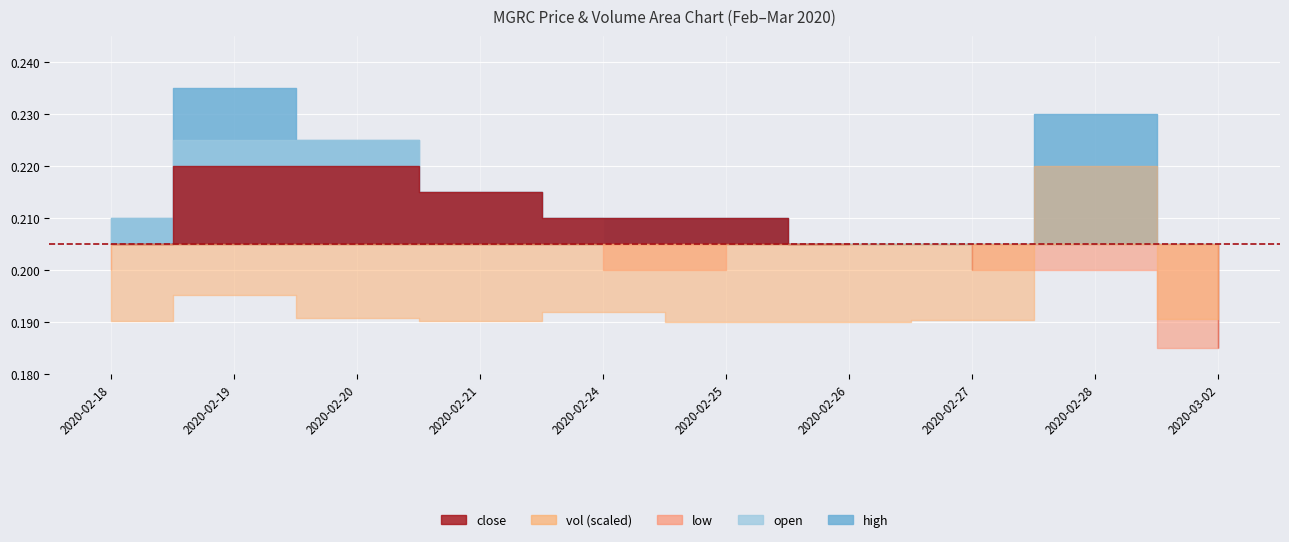

What is the average value of the high series?

0.2